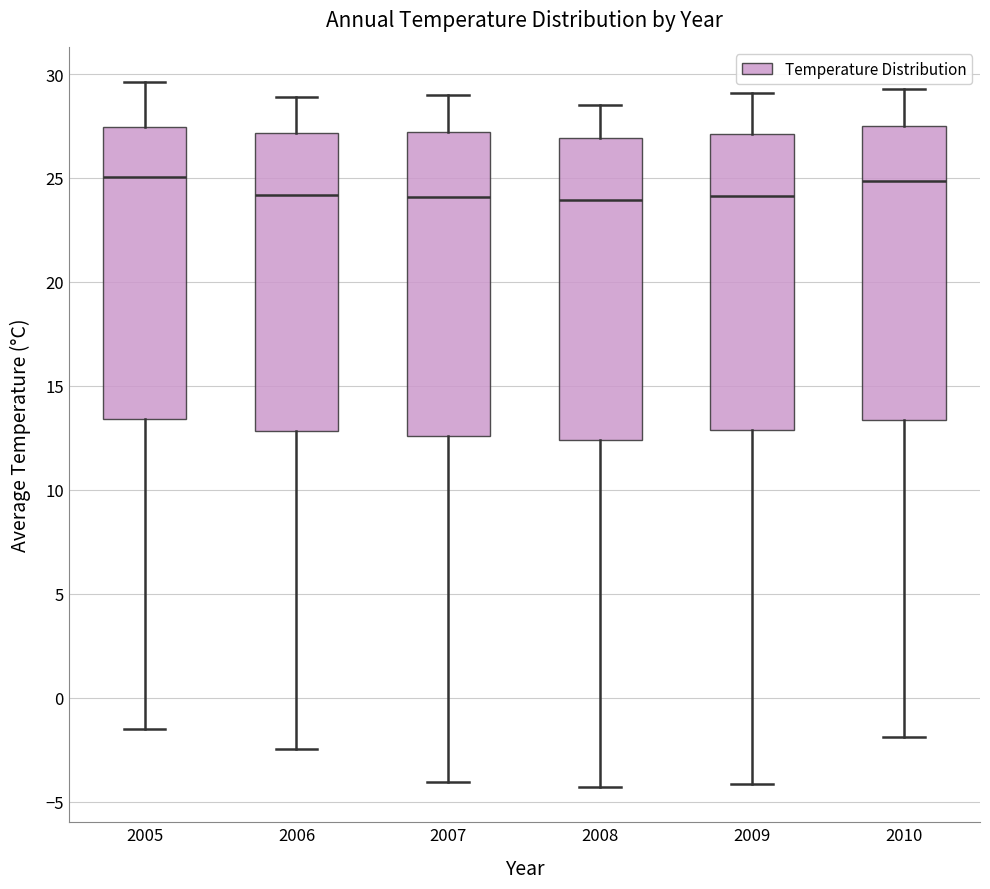

Where does the lower whisker of the box at x = 2010 end on the y-axis? The values are not printed on the chart, so give them approximately, as read against the axis.

-2.0